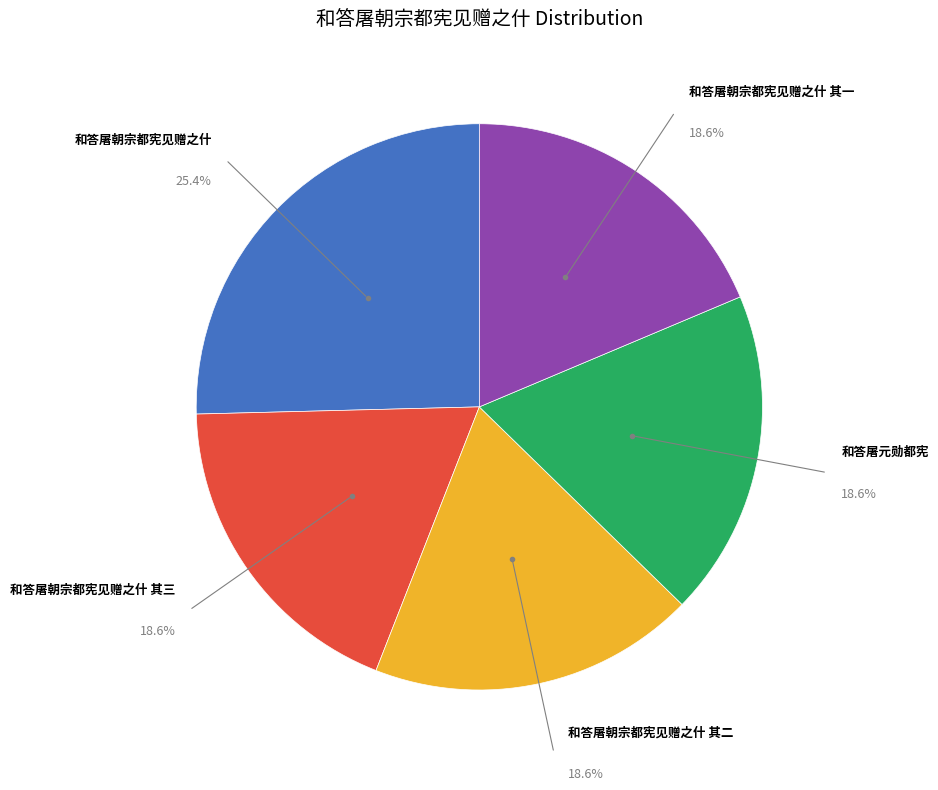

Does any single category account for the majority?

No